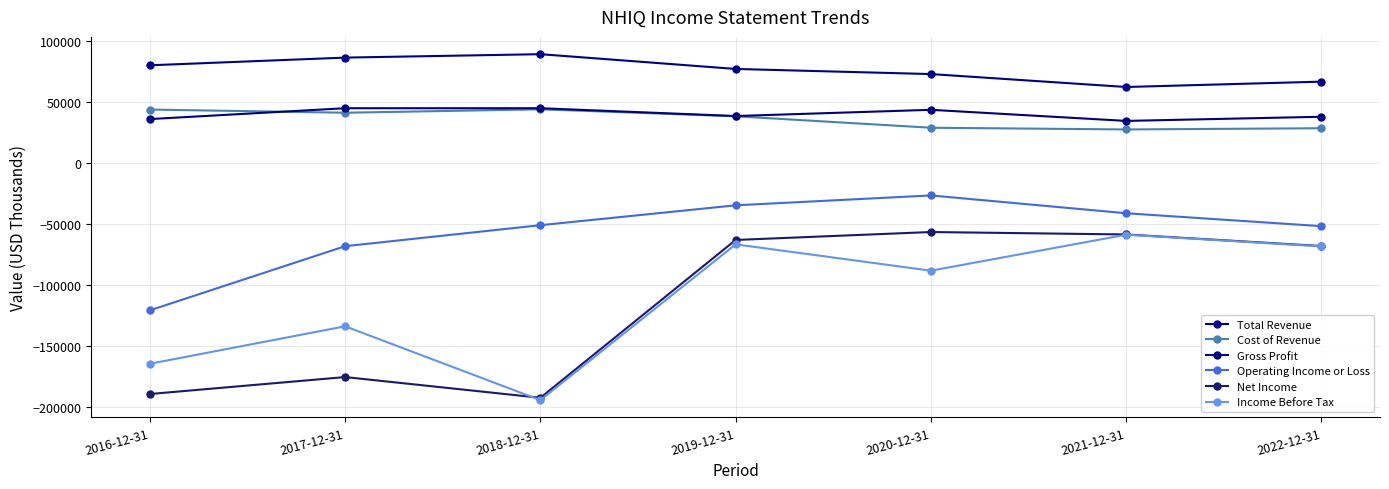

What is the value of the Gross Profit point at the 5th from the left?

43900